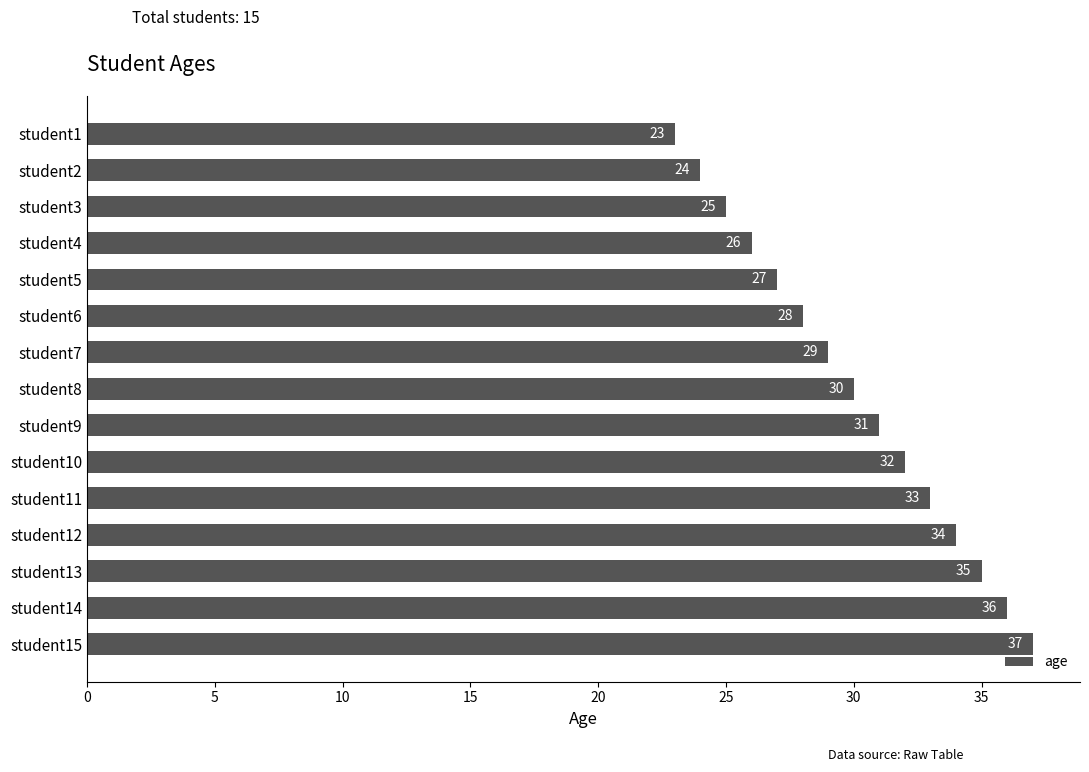

What is the difference between the maximum and minimum values?

14